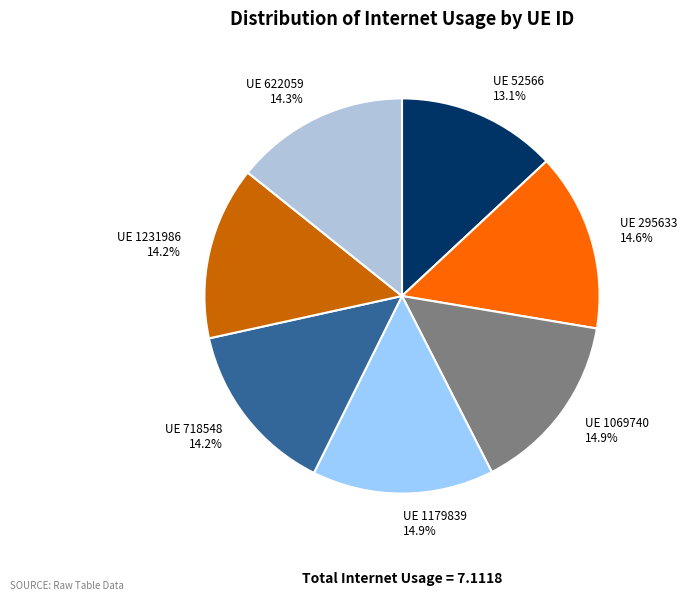

What is the smallest slice in the pie chart?

UE 52566